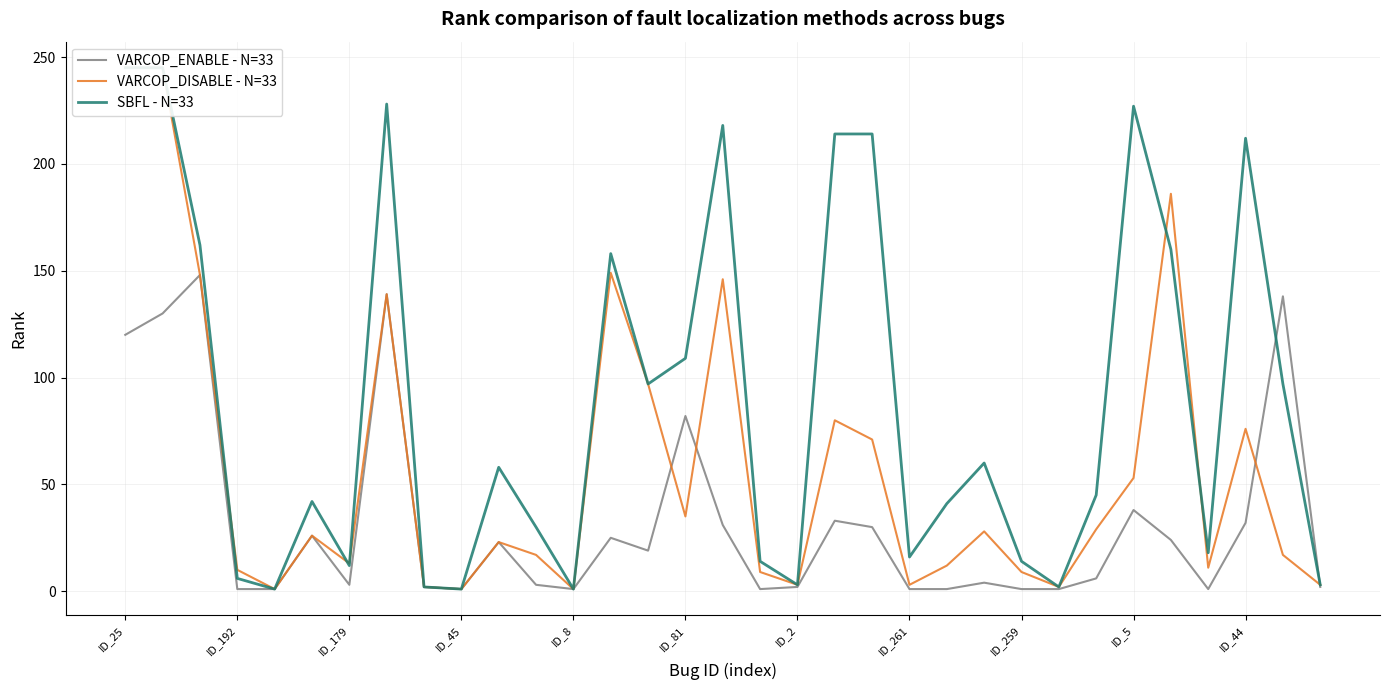

Is it true that VARCOP_ENABLE - N=33 equals 1 at ID_45?

True